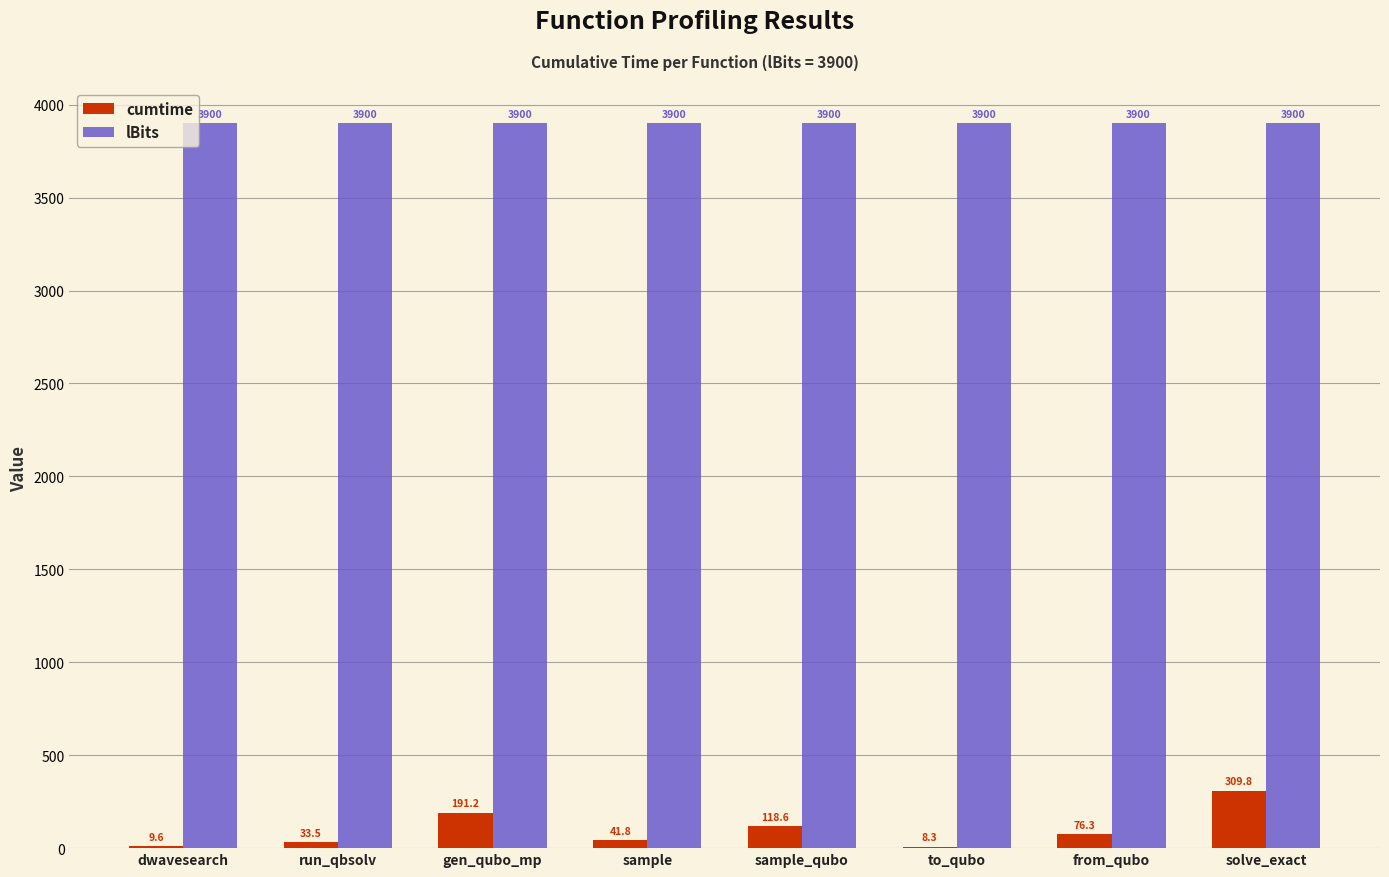

Is the value of lBits at sample greater than the value of cumtime at to_qubo?

Yes